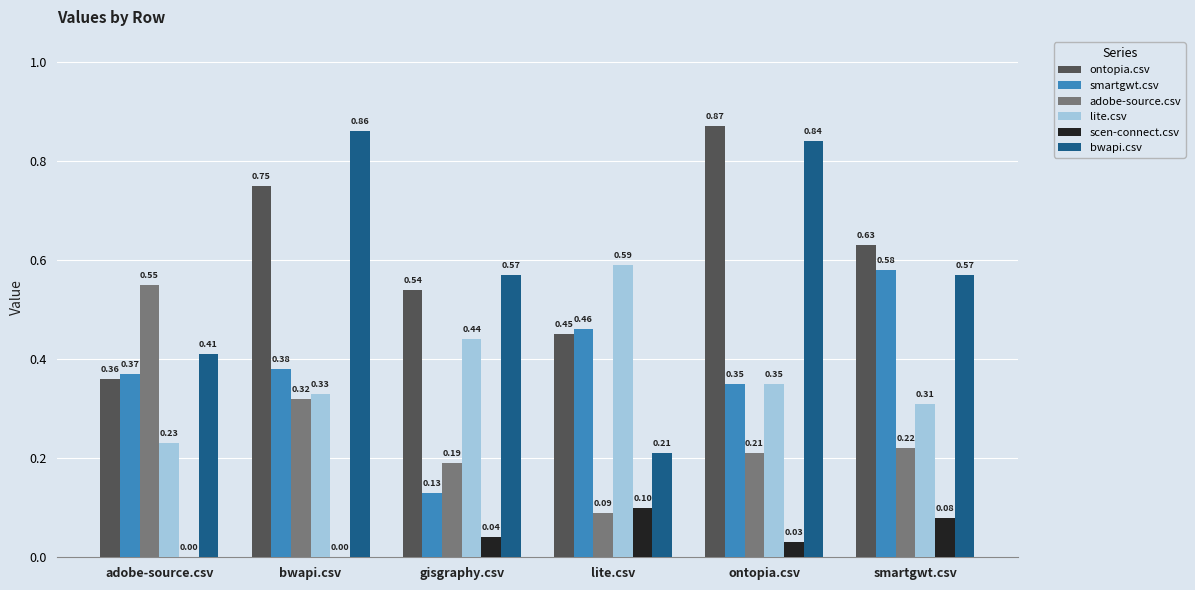

True or false: ontopia.csv has a value of 0.1 at adobe-source.csv.

False